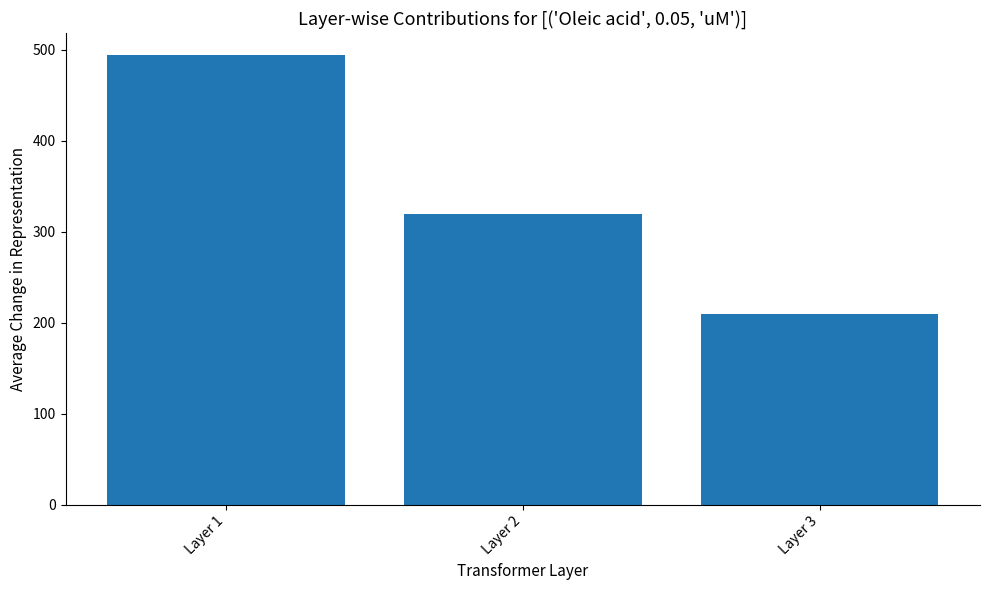

Rank the categories by value from lowest to highest.

Layer 3, Layer 2, Layer 1